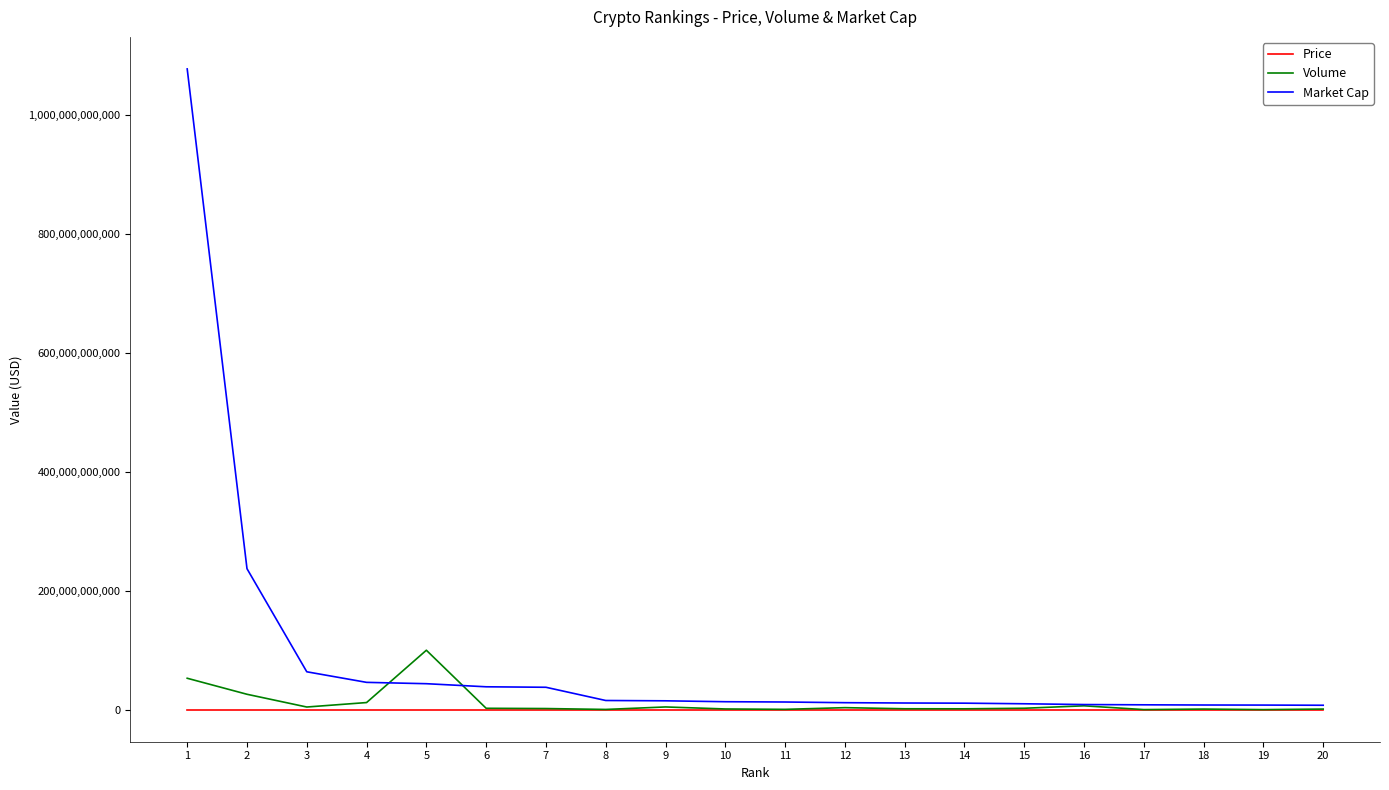

Which series has the largest range (max minus min)?

Market Cap